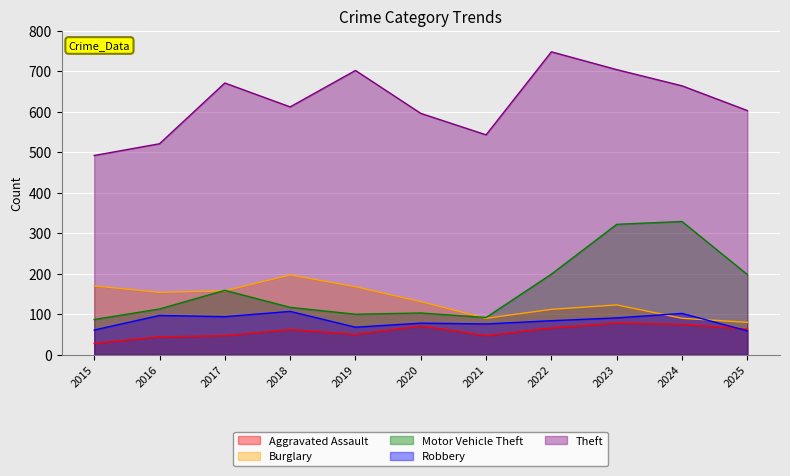

Which series has the widest spread of values?

Theft